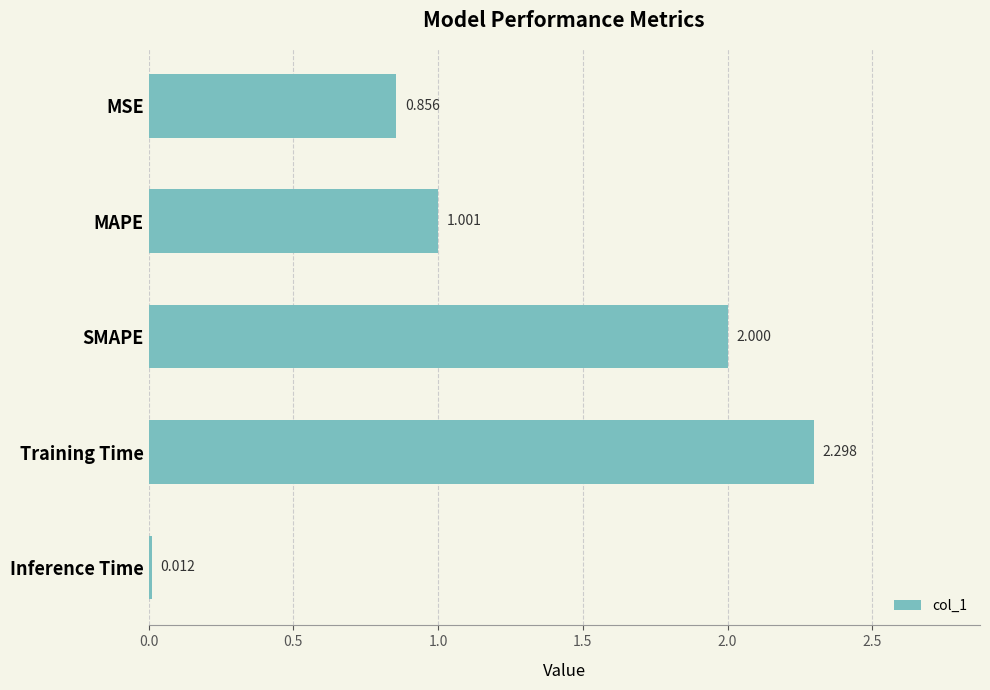

List the labels in order of value, largest first.

Training Time, SMAPE, MAPE, MSE, Inference Time